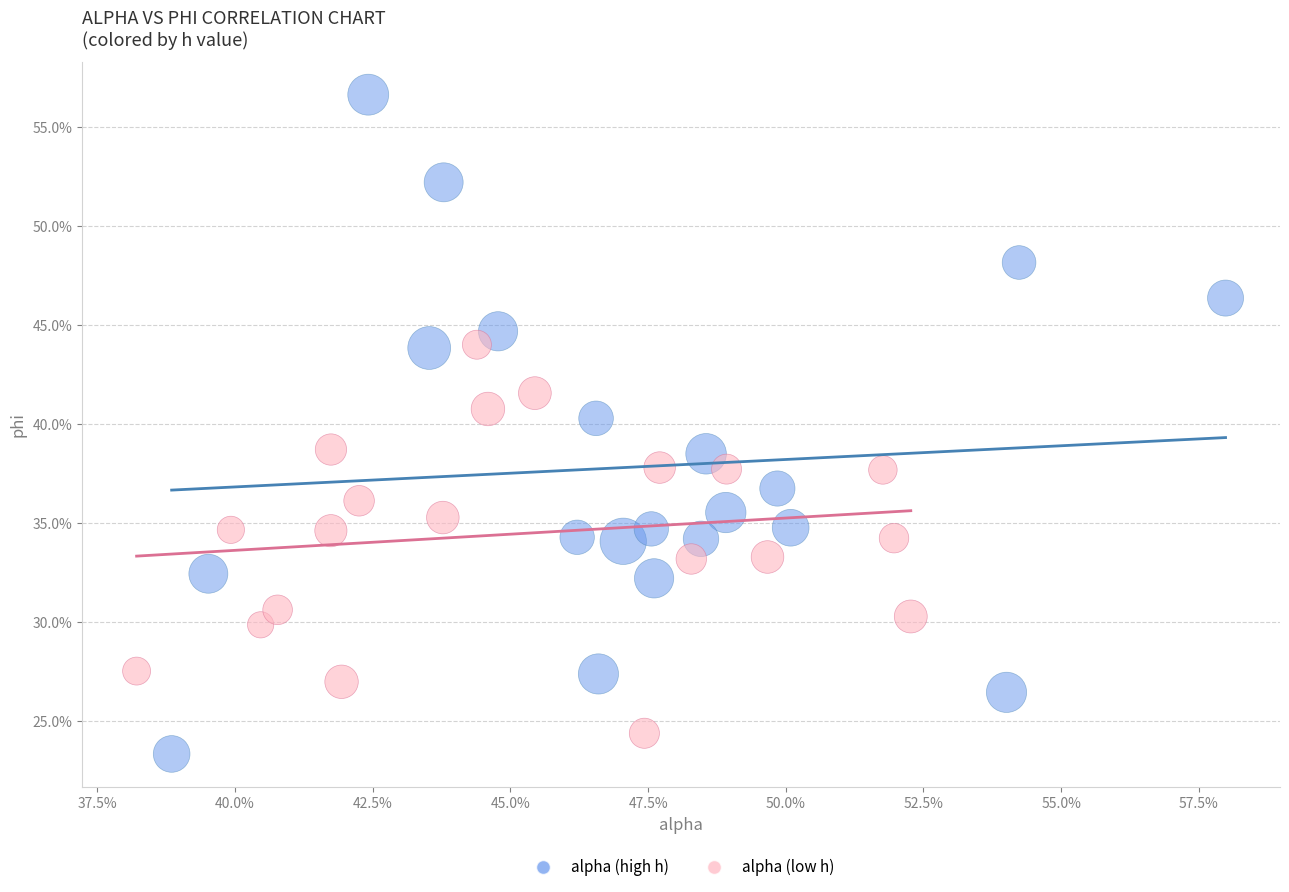

Which series contains the lowest Y value?

alpha (high h)